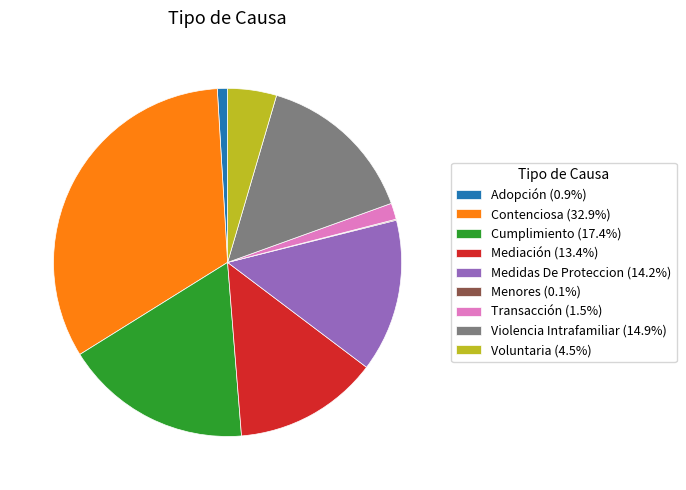

Is the sum of Transacción and Contenciosa greater than half?

No